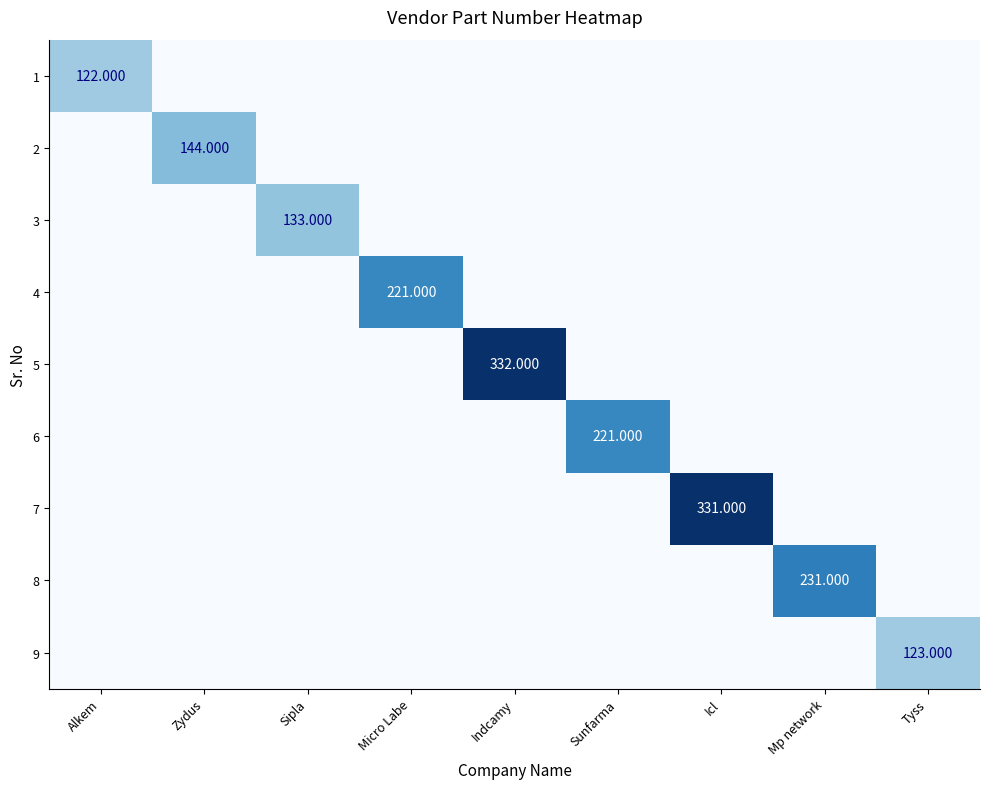

Is it true that 2 equals 0 at Alkem?

True